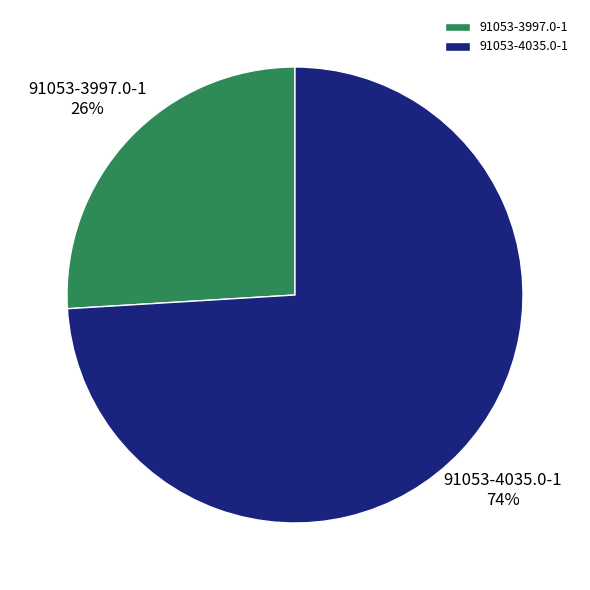

Rank the categories by value from highest to lowest.

91053-4035.0-1, 91053-3997.0-1